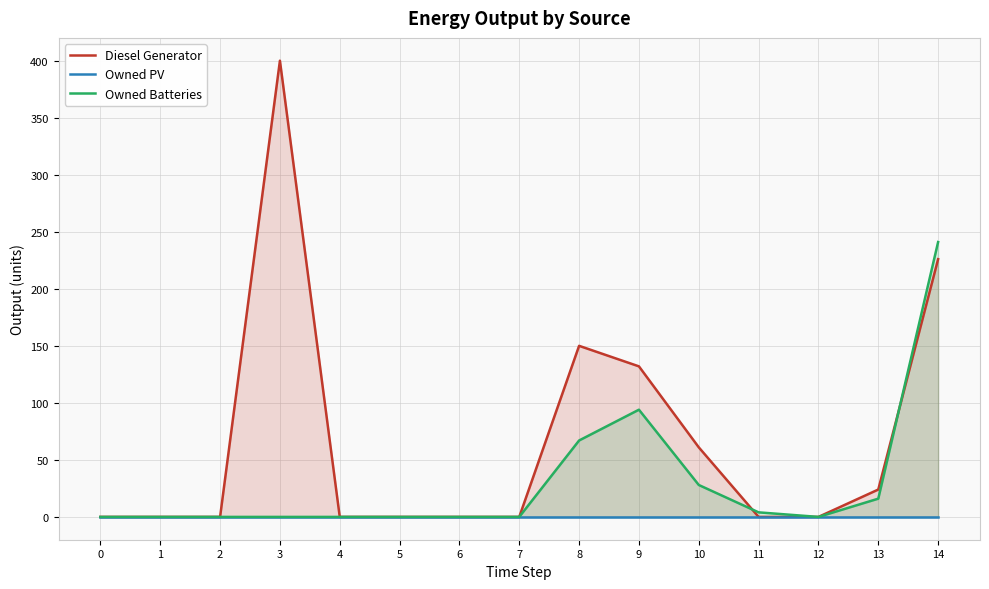

The Owned Batteries series shows 4 at 11. True or false?

True